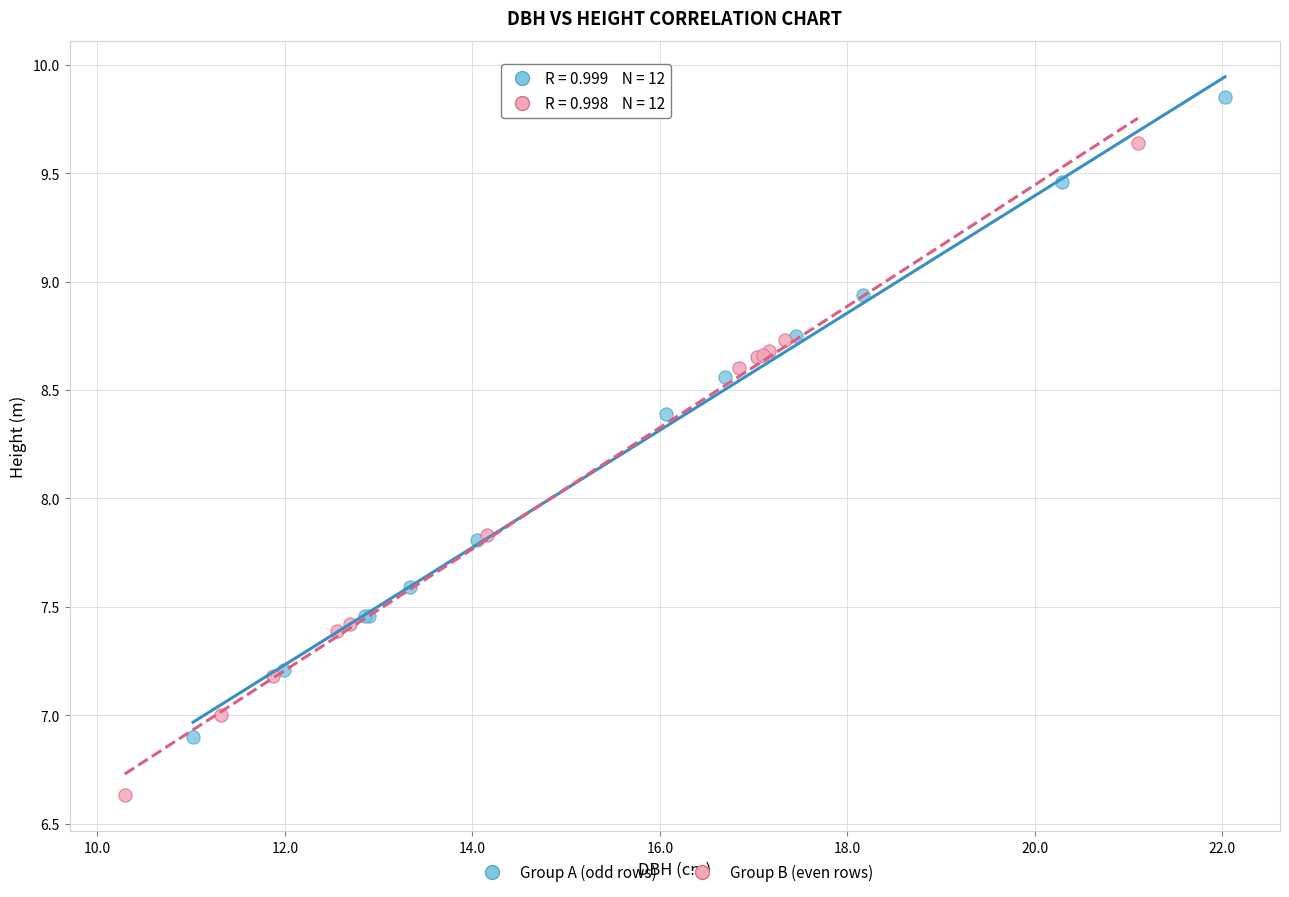

Which series contains the highest Y value?

Group A (odd rows)